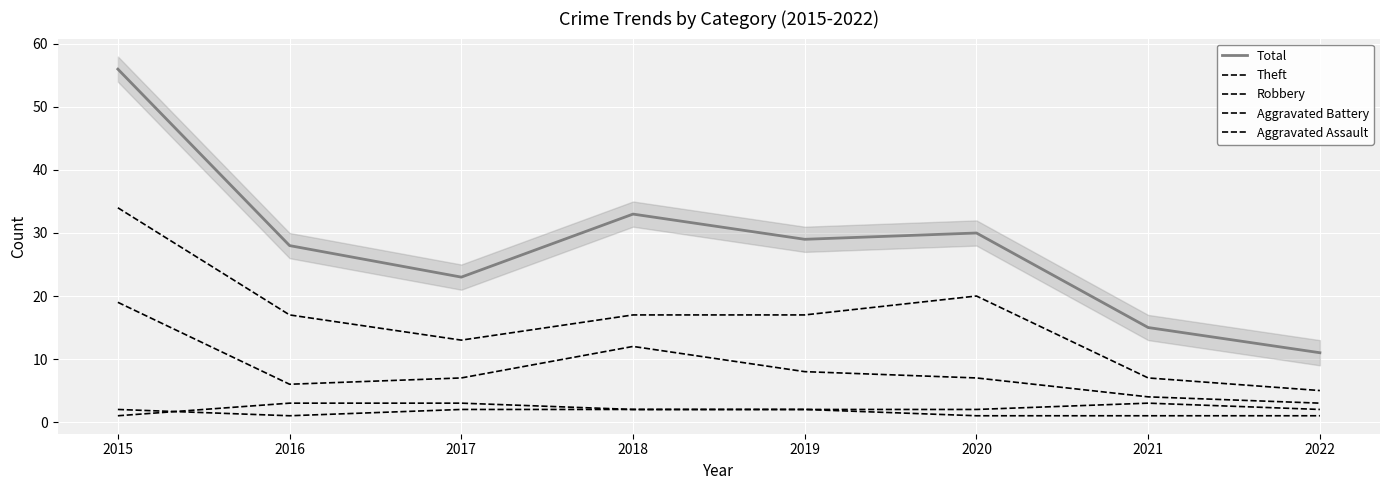

At which label is Aggravated Assault closest to 1?

2016